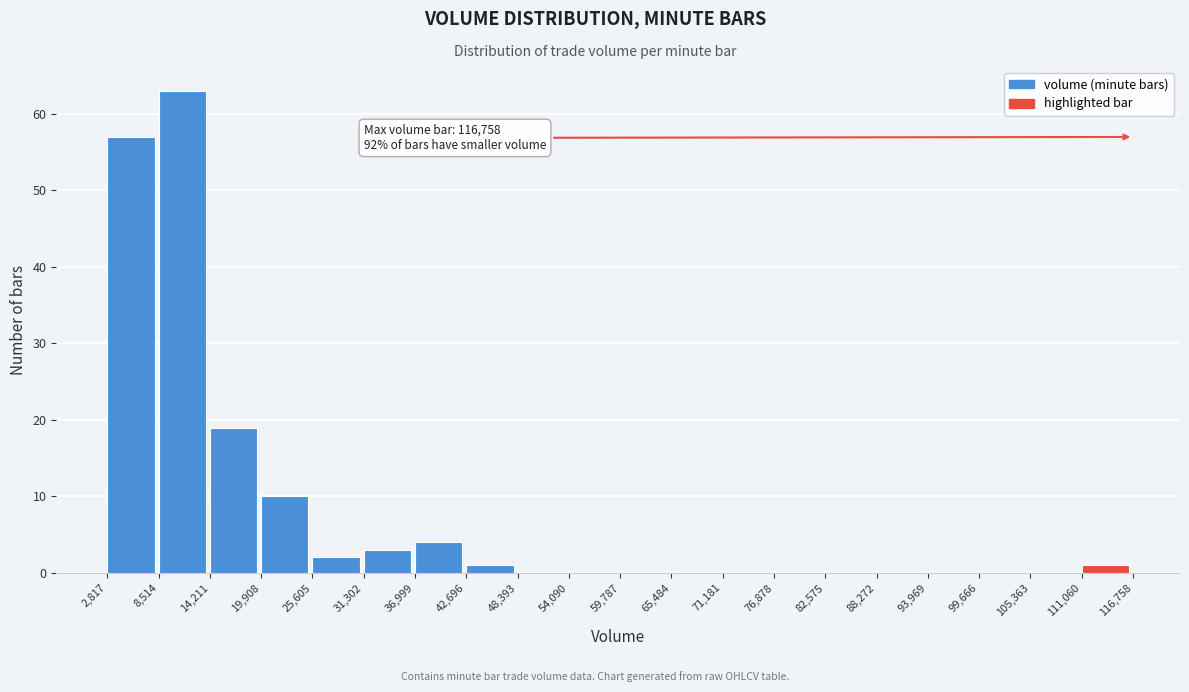

Which range on the x-axis has the tallest bar?

8,514 to 14,211